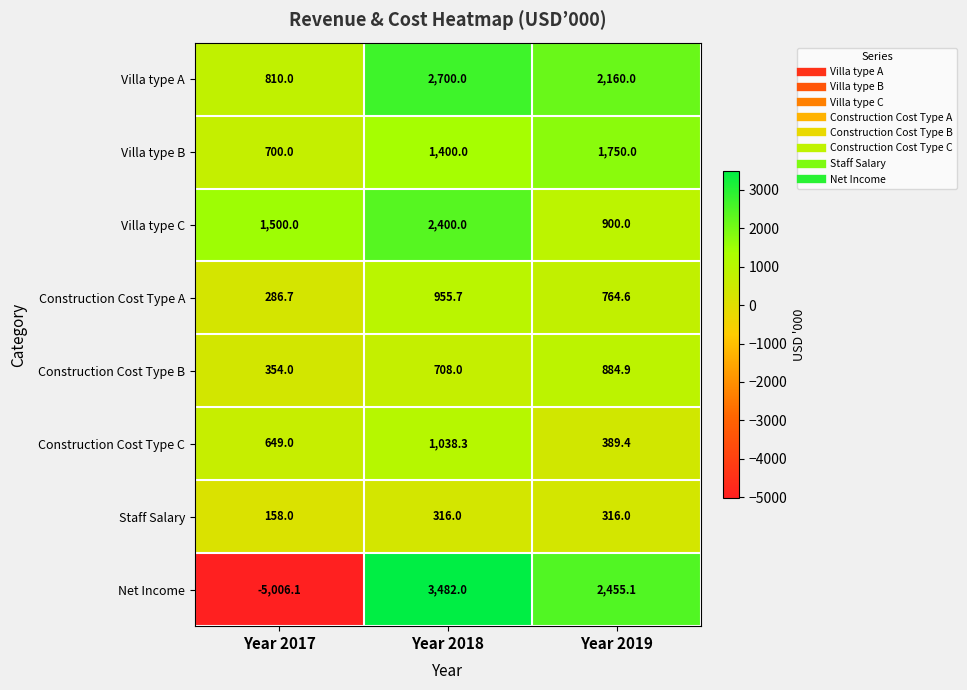

The value of Construction Cost Type A at Year 2019 is 764.6. True or false?

True